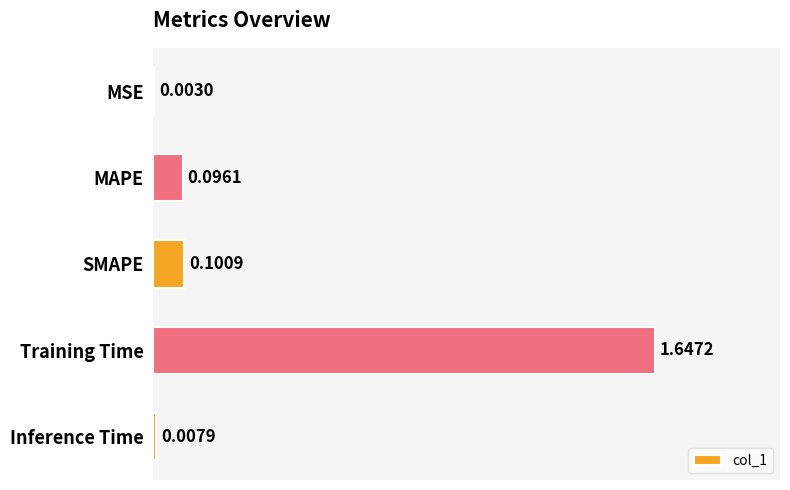

What is the sum of all values?

1.9